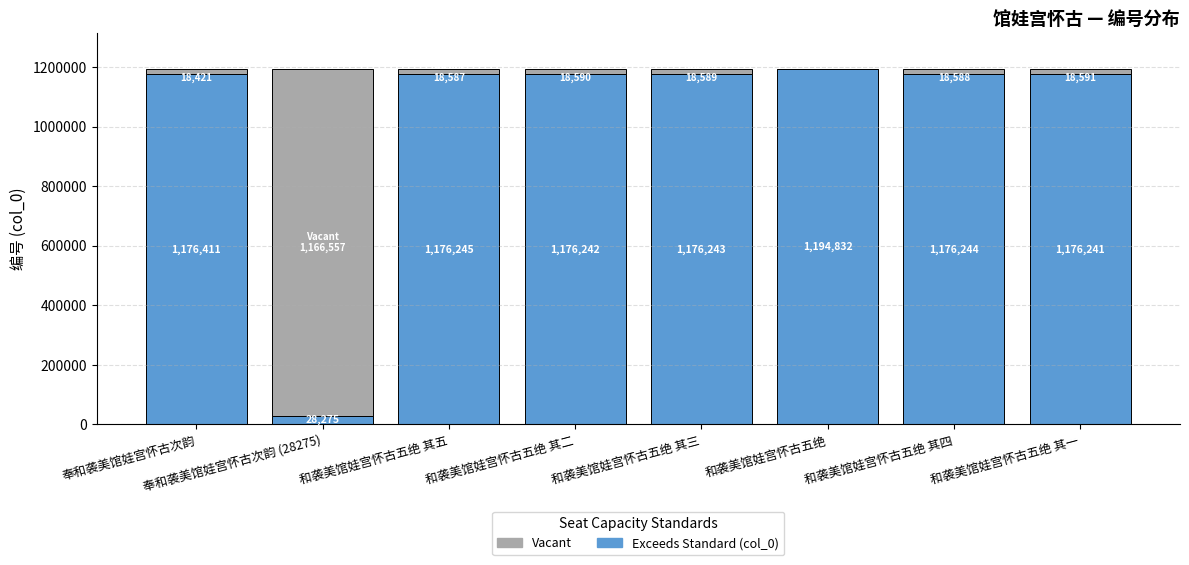

What is the total value across all series at 奉和袭美馆娃宫怀古次韵 (28275)?

1194832